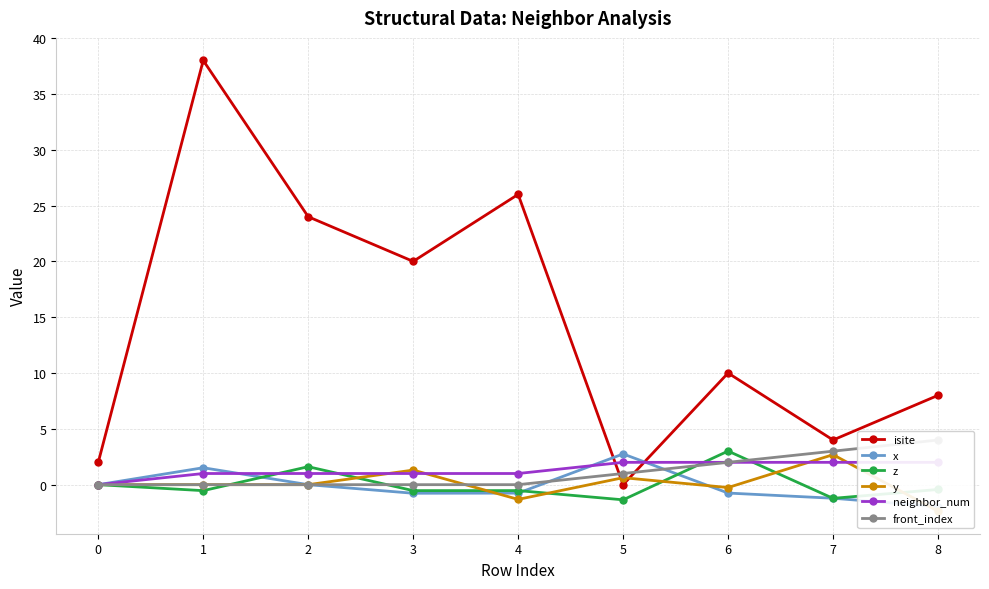

At which label does z first exceed 0?

2